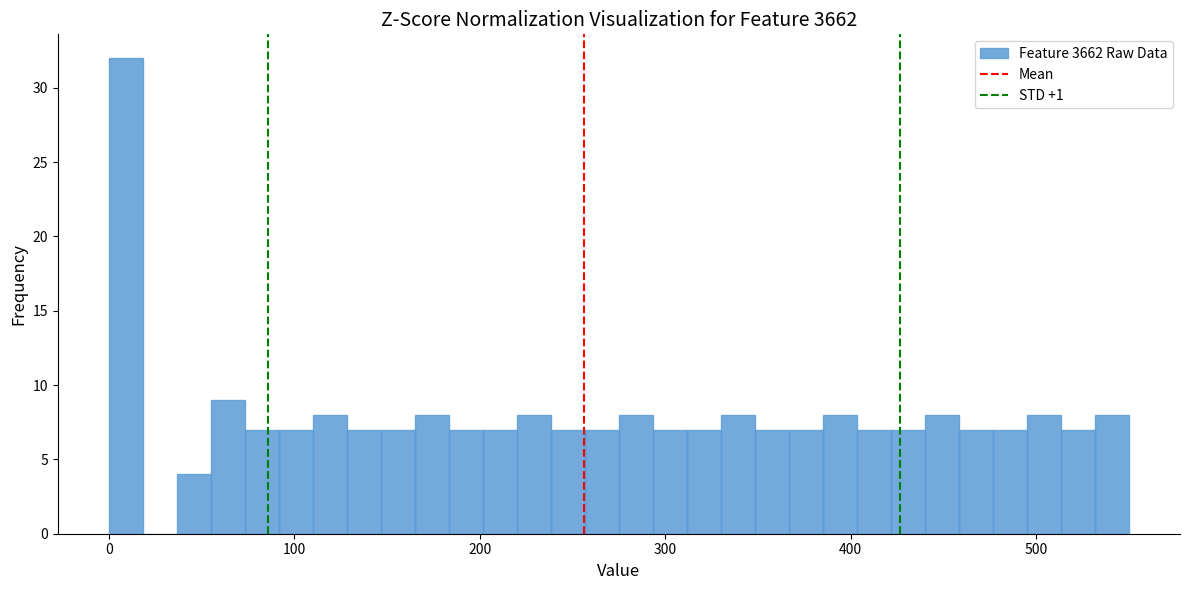

Read against the x-axis, roughly where is the centre of the tallest bar?

10